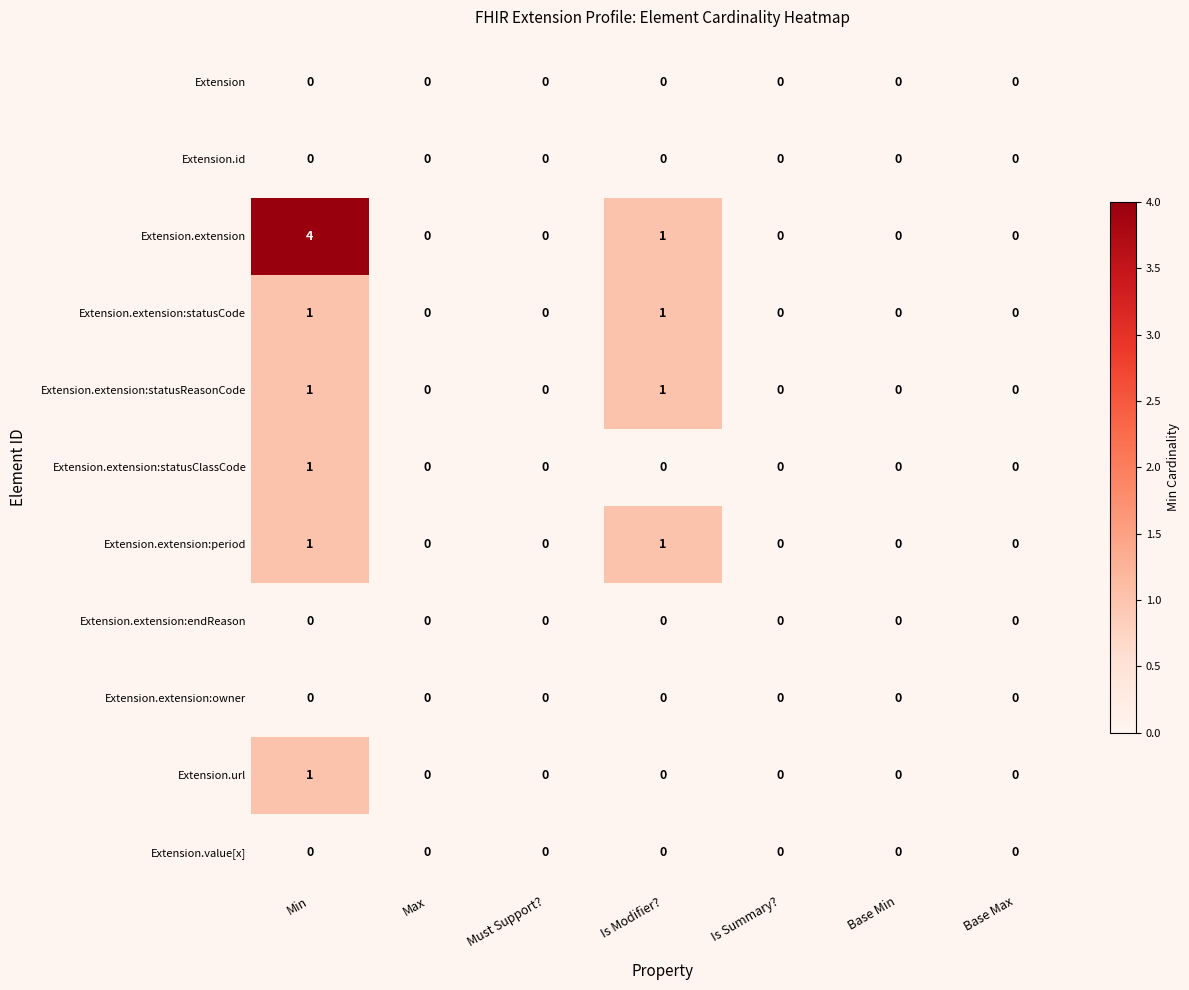

Which series changed the most between Min and Must Support??

Extension.extension